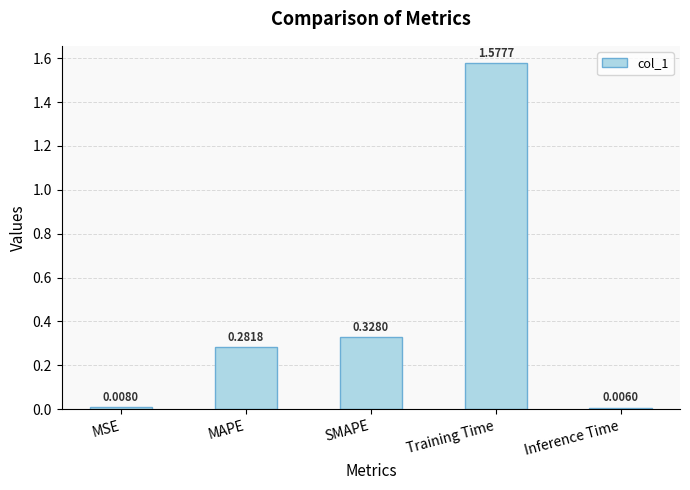

Are the bars horizontal?

No